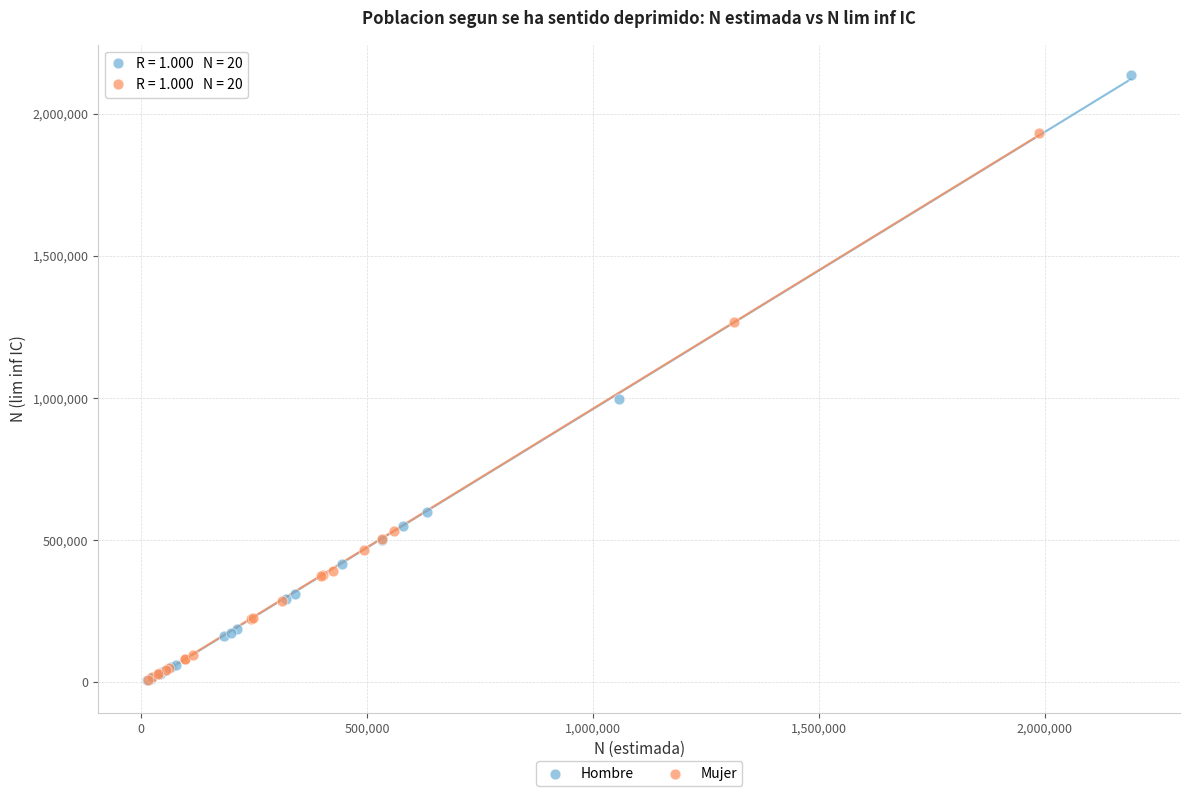

Which series has the widest spread of Y values?

Hombre